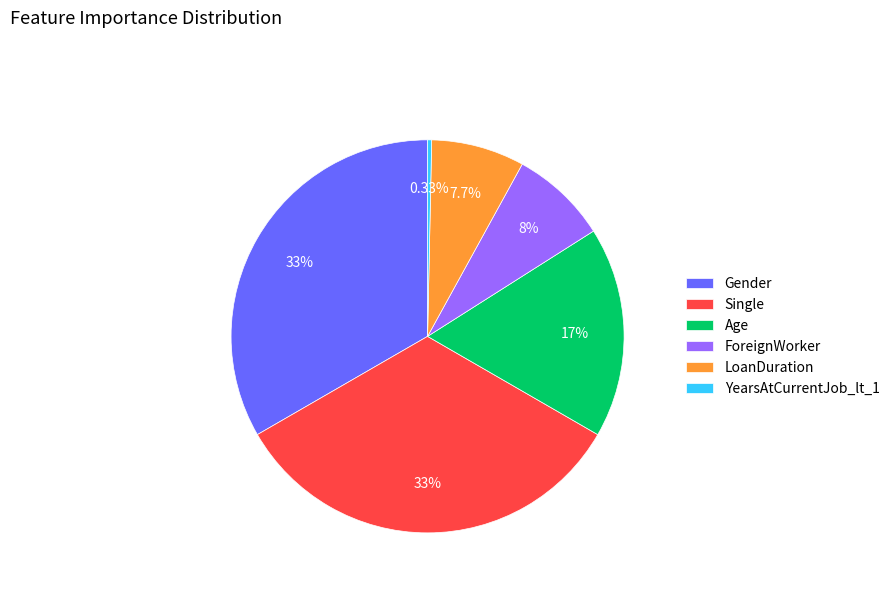

How many slices are in this pie chart?

6